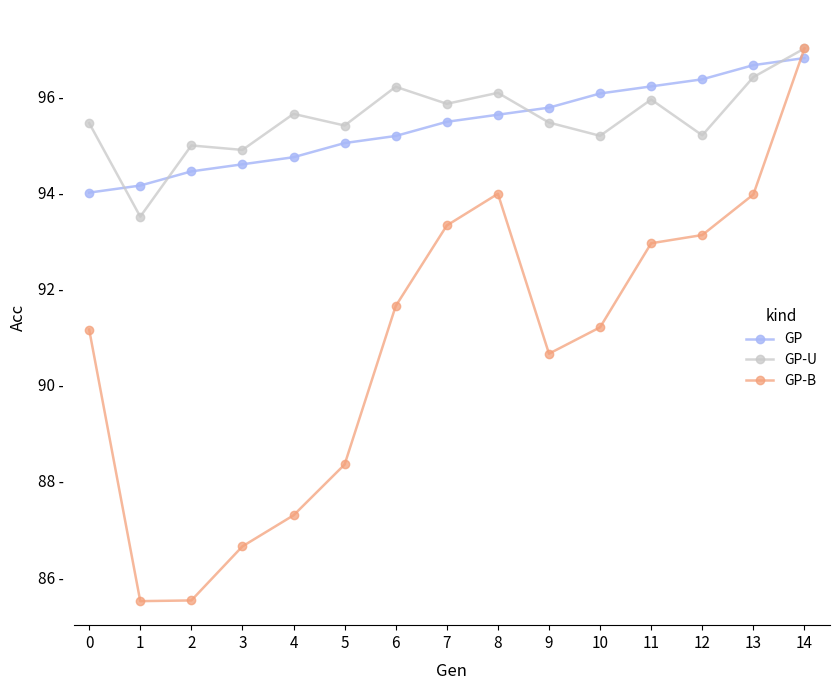

At which category is the sum across all series the highest?

14